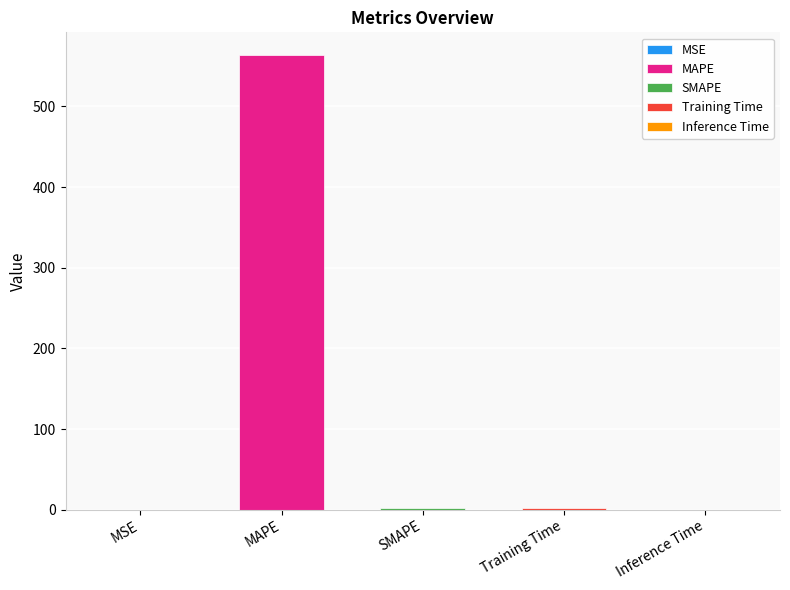

Rank the categories by value from highest to lowest.

MAPE, SMAPE, Training Time, Inference Time, MSE